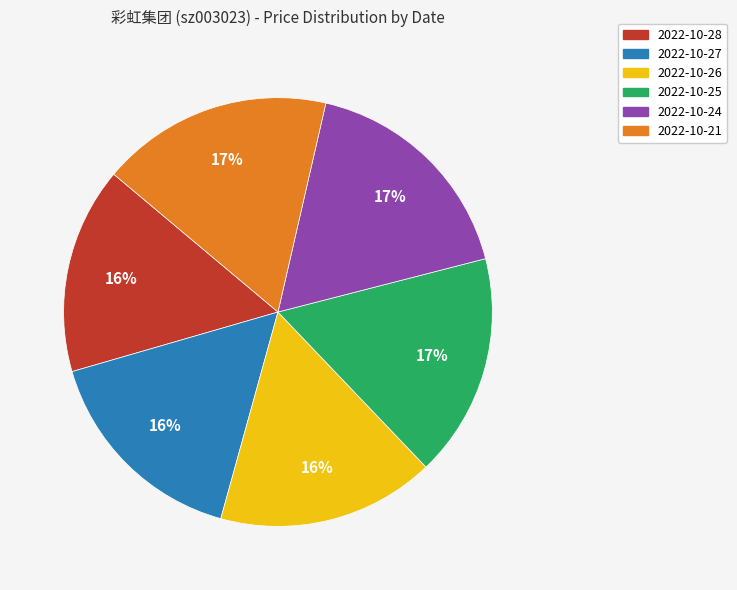

Count the number of slices in the pie.

6